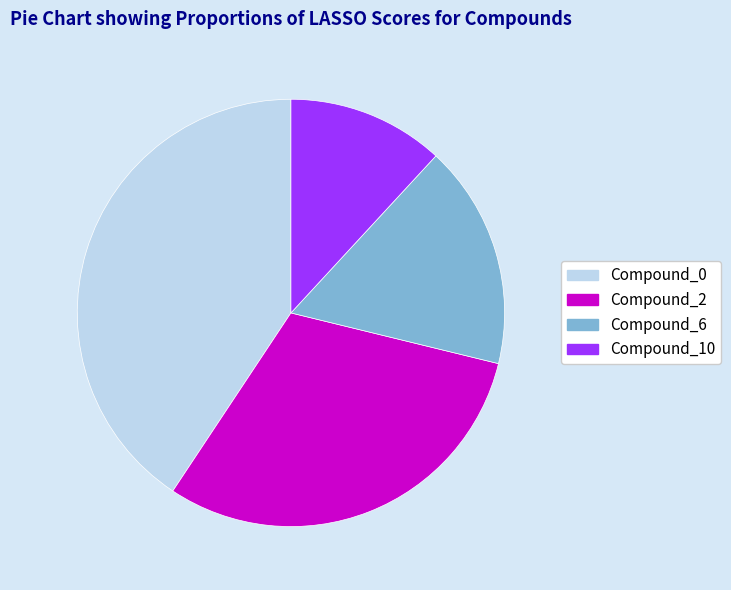

Does Compound_10 represent more than half of the total?

No